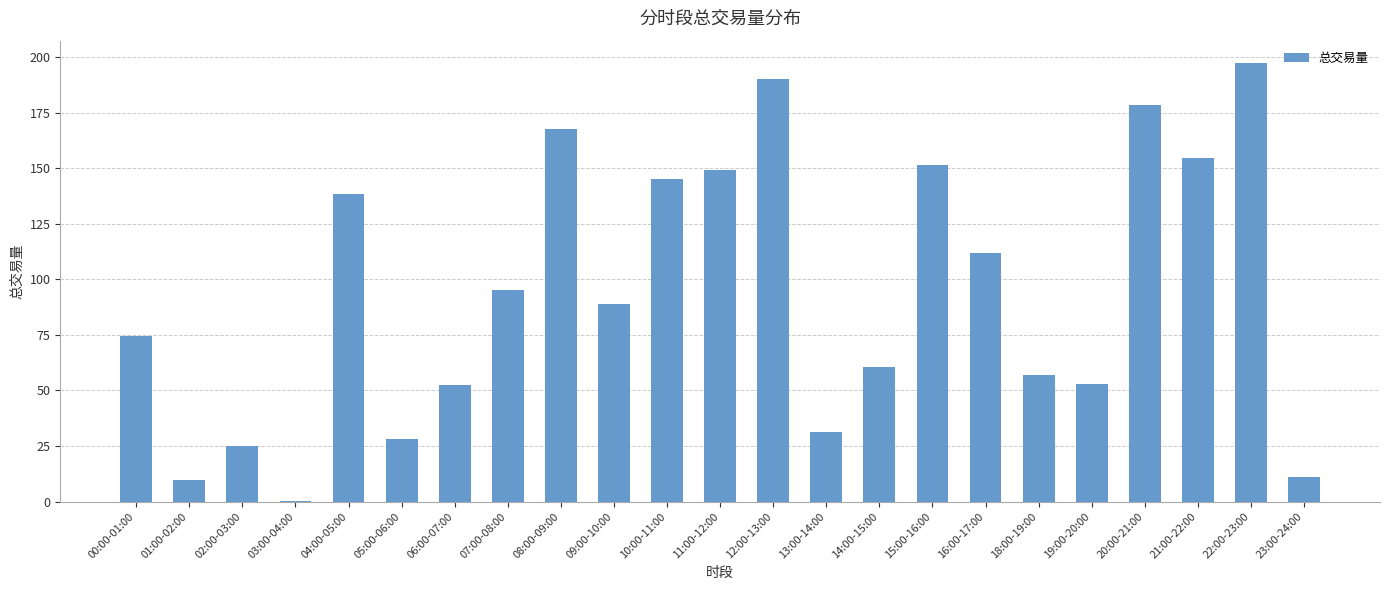

What is the maximum value shown in the chart?

197.5